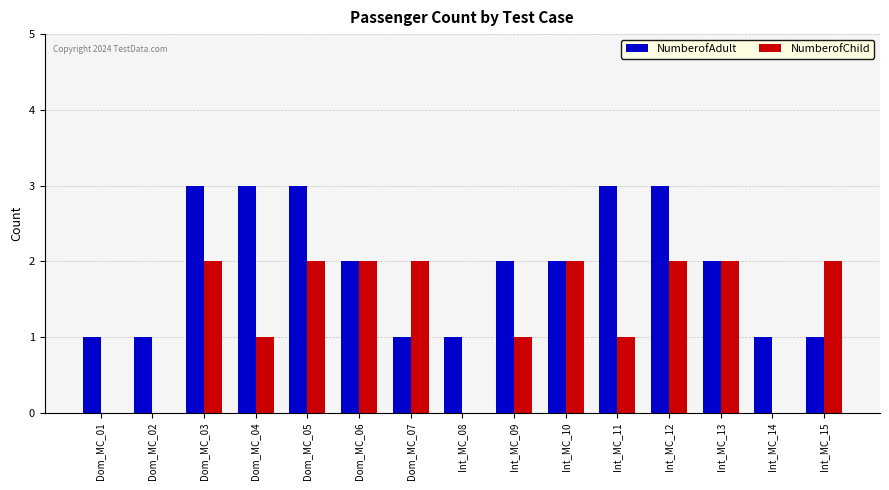

How many data points does each series have?

15